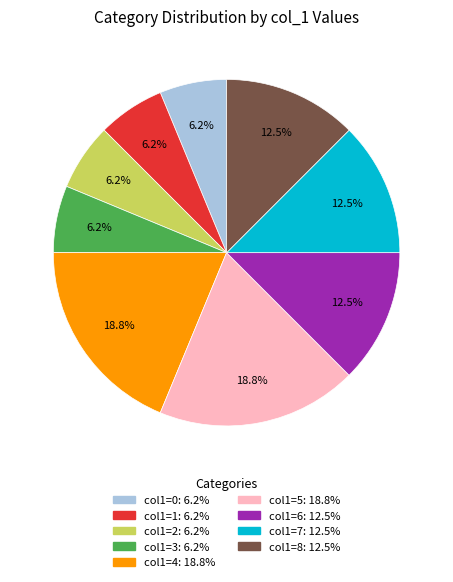

Count the number of slices in the pie.

9